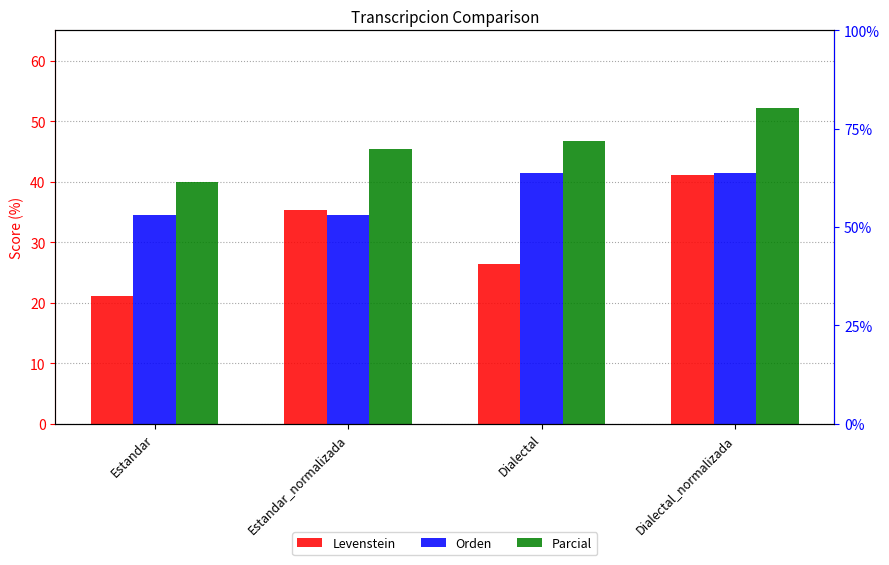

Is the value of Levenstein at Dialectal greater than the value of Orden at Dialectal_normalizada?

No